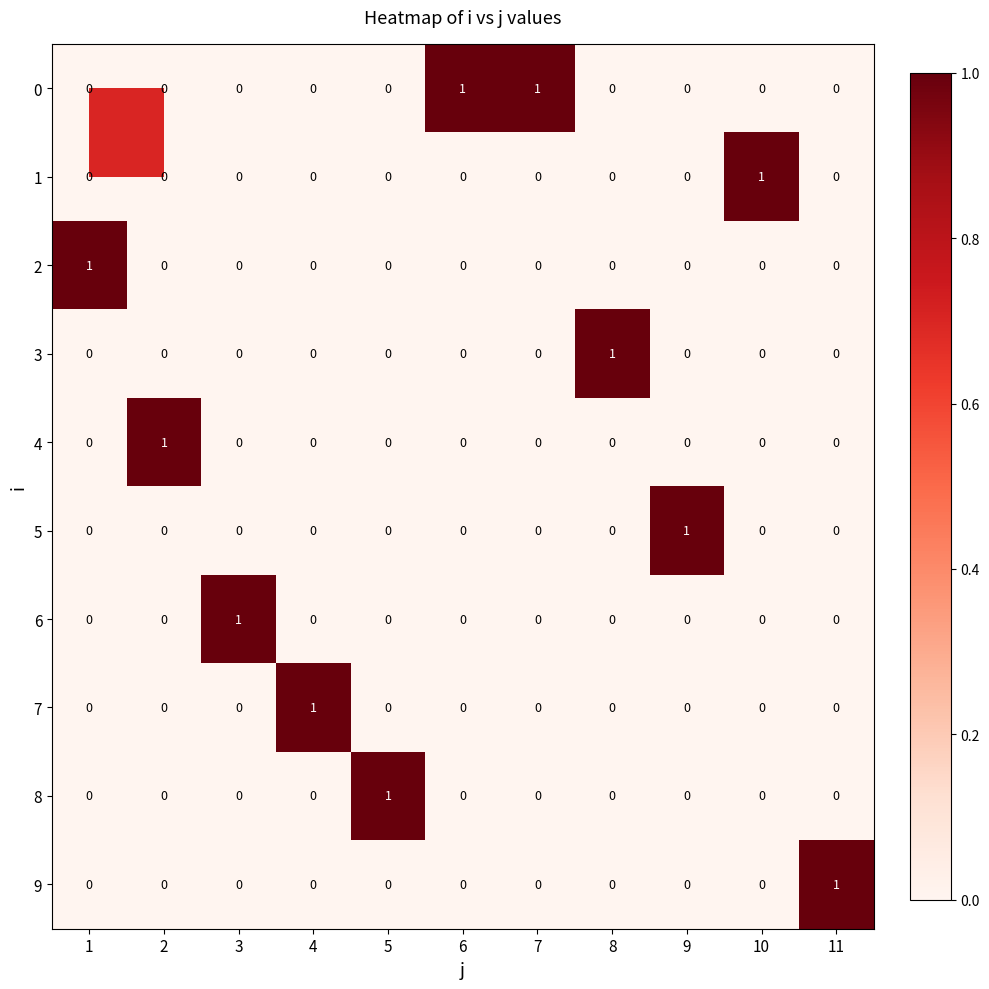

At how many categories does at least one series exceed 0?

11